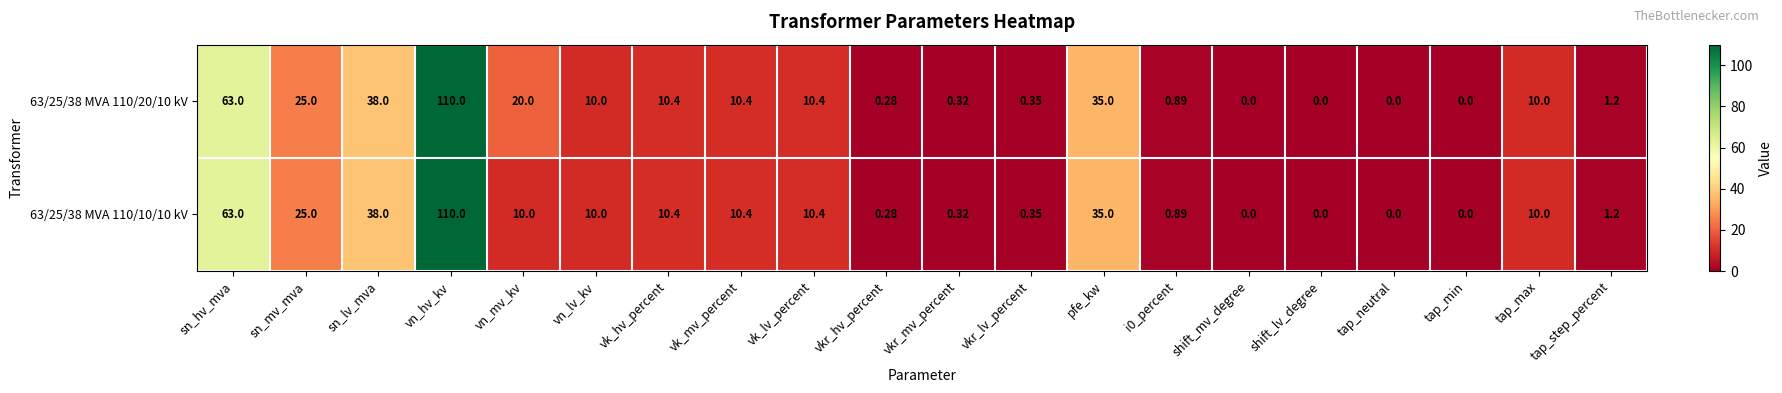

At which category is the sum across all series the highest?

vn_hv_kv